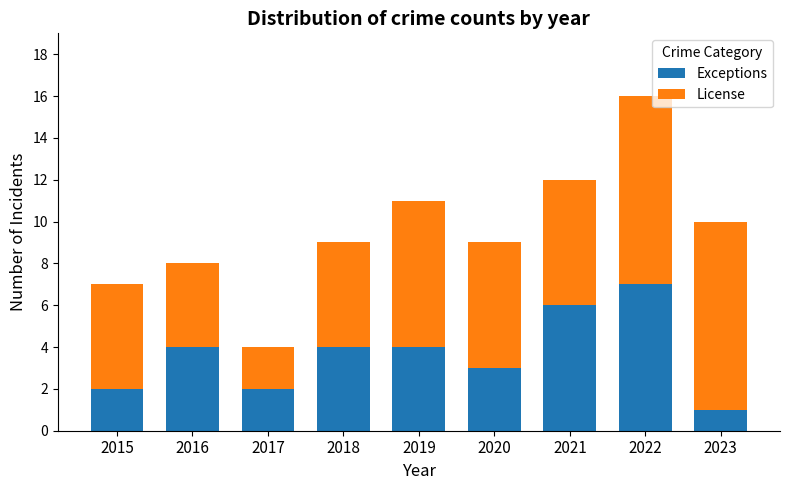

At which label does Exceptions reach its minimum?

2023